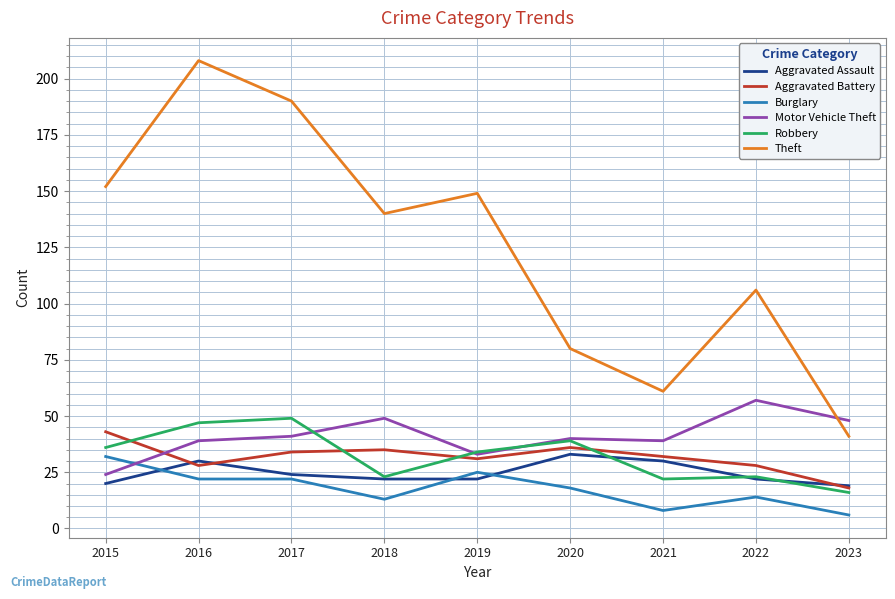

True or false: Aggravated Assault and Theft cross at least once.

False